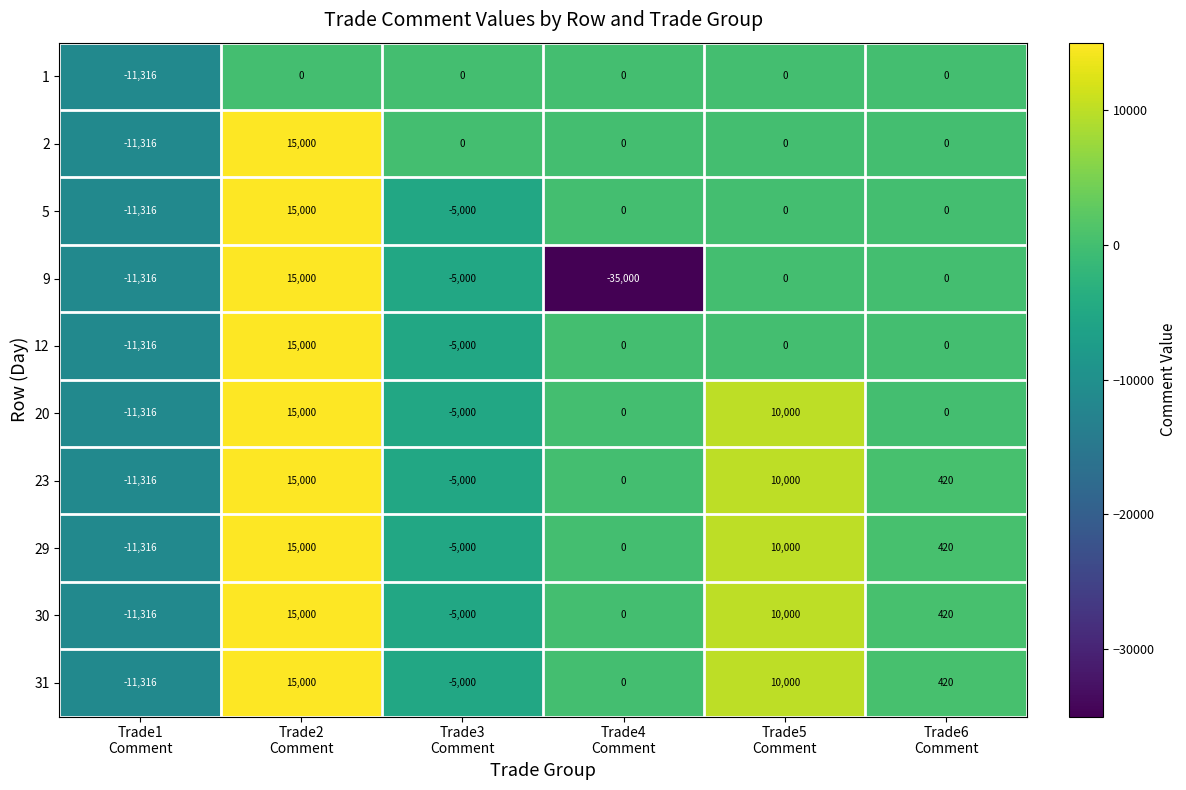

What is the total value across all series at Trade4
Comment?

-35000